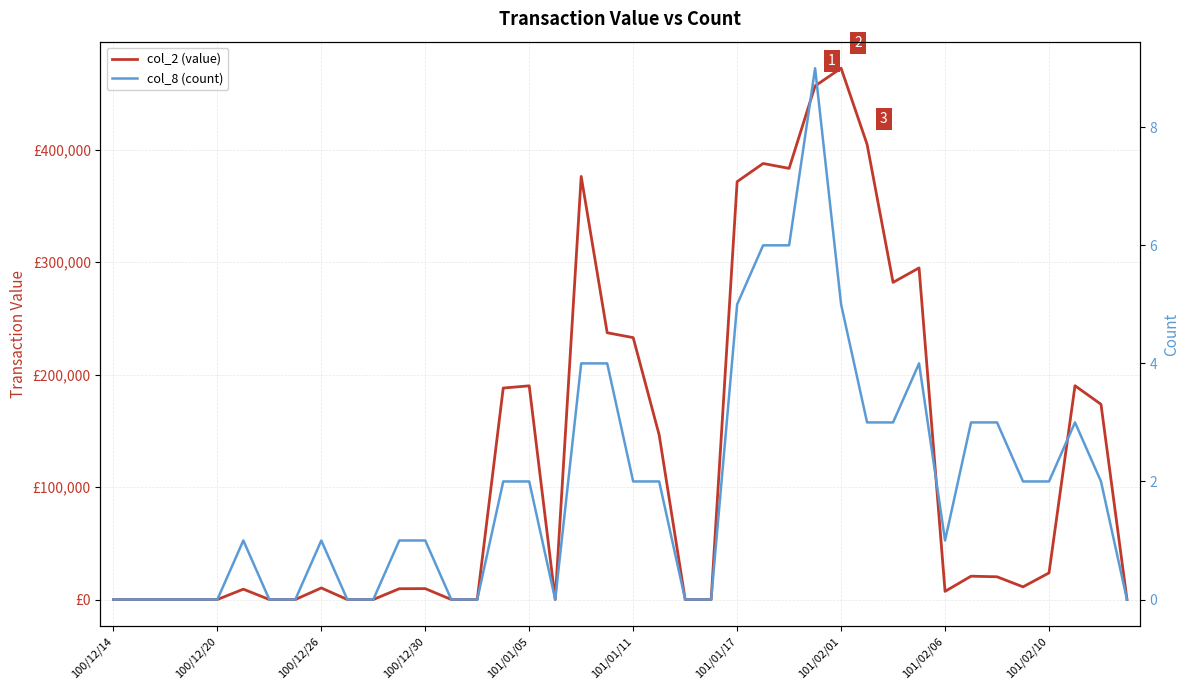

What position from the right is 11?

29